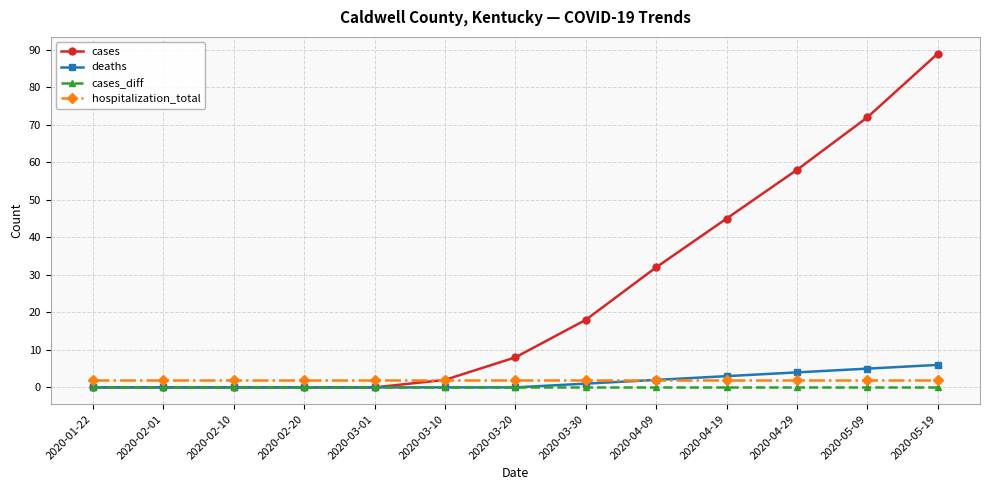

List the series in order of their peak value, highest first.

cases, deaths, hospitalization_total, cases_diff